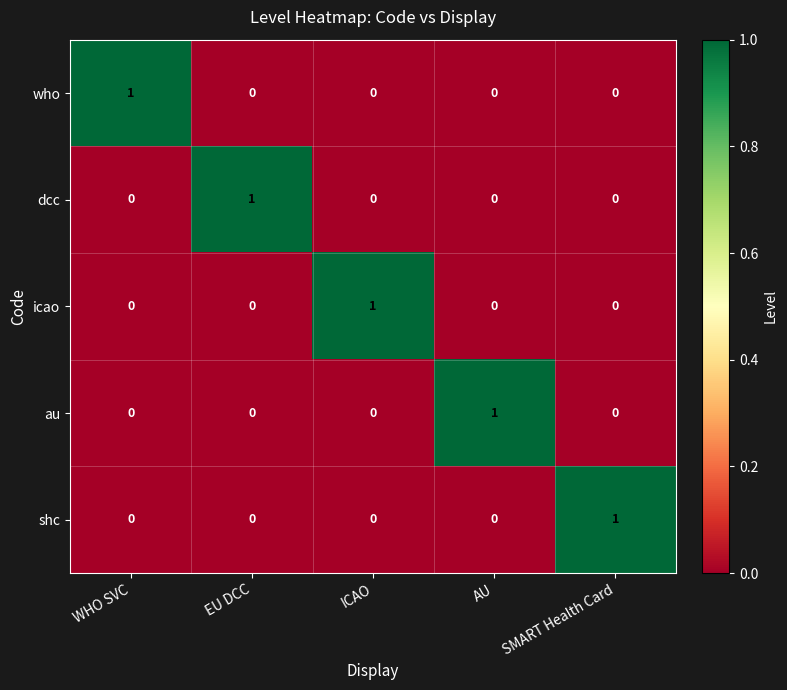

How many au values are between 0 and 1?

5